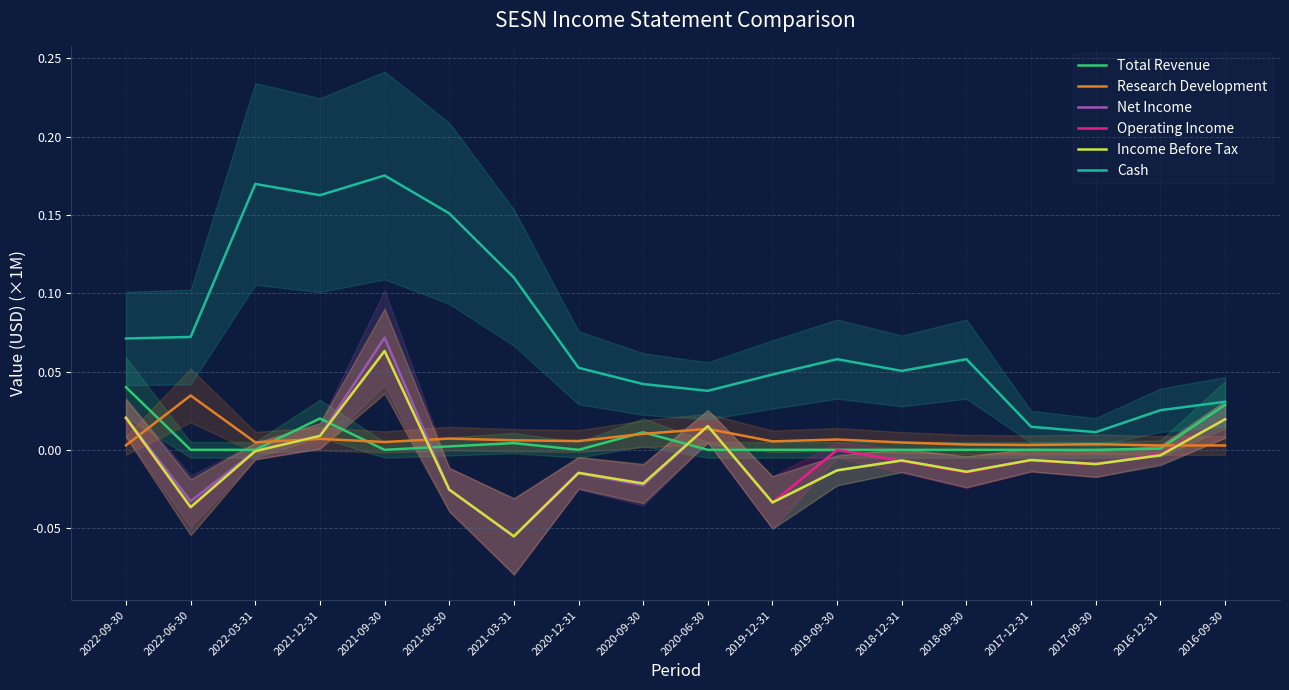

How many times do Total Revenue and Income Before Tax cross each other?

4